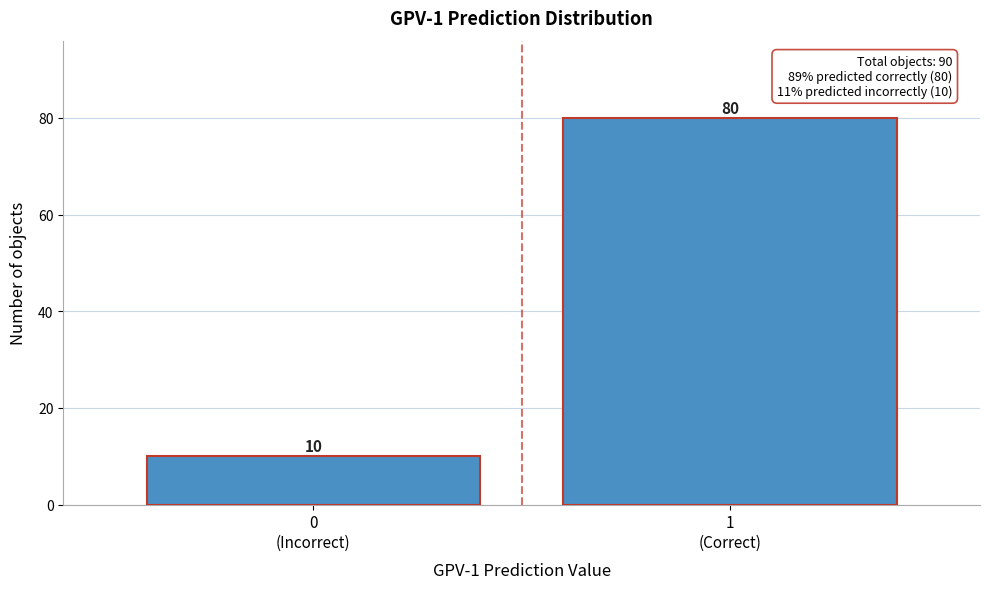

Reading right to left, what are all the values shown in this chart?

80	10